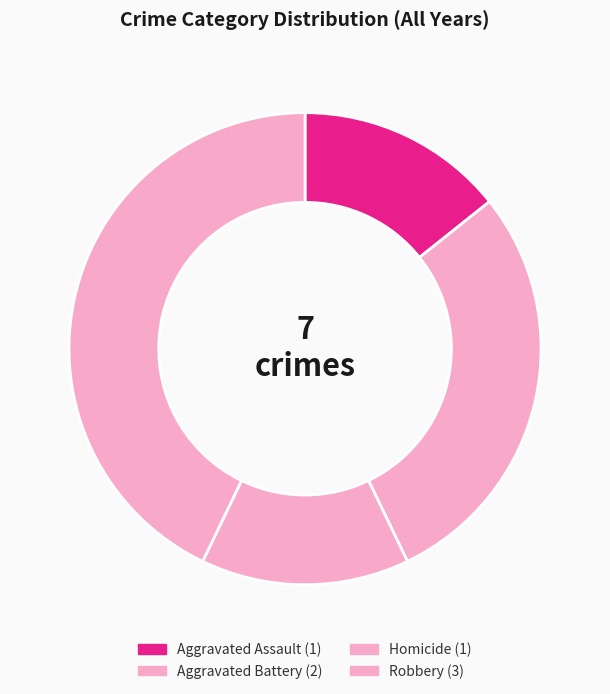

To the nearest percent, what is the combined percentage of Aggravated Assault and Homicide?

29%